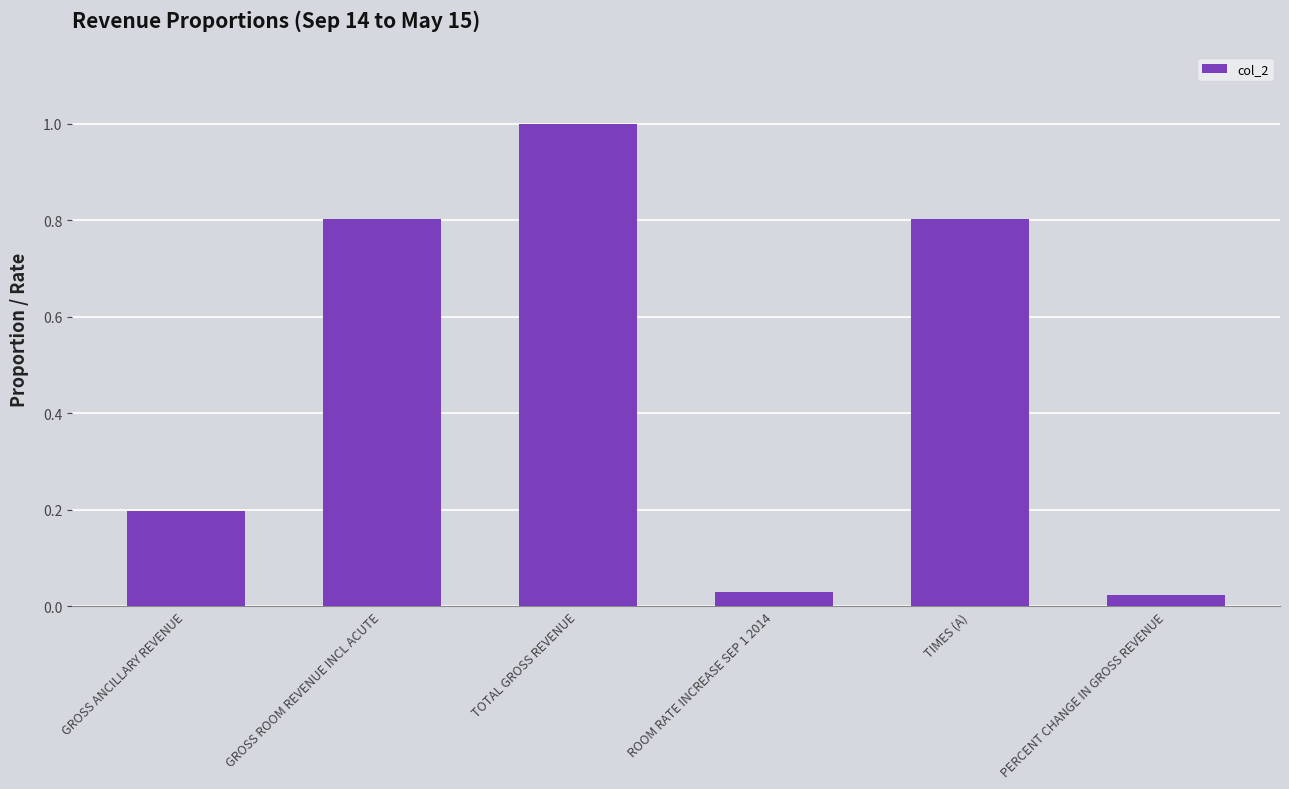

What position from the left is TOTAL GROSS REVENUE?

3